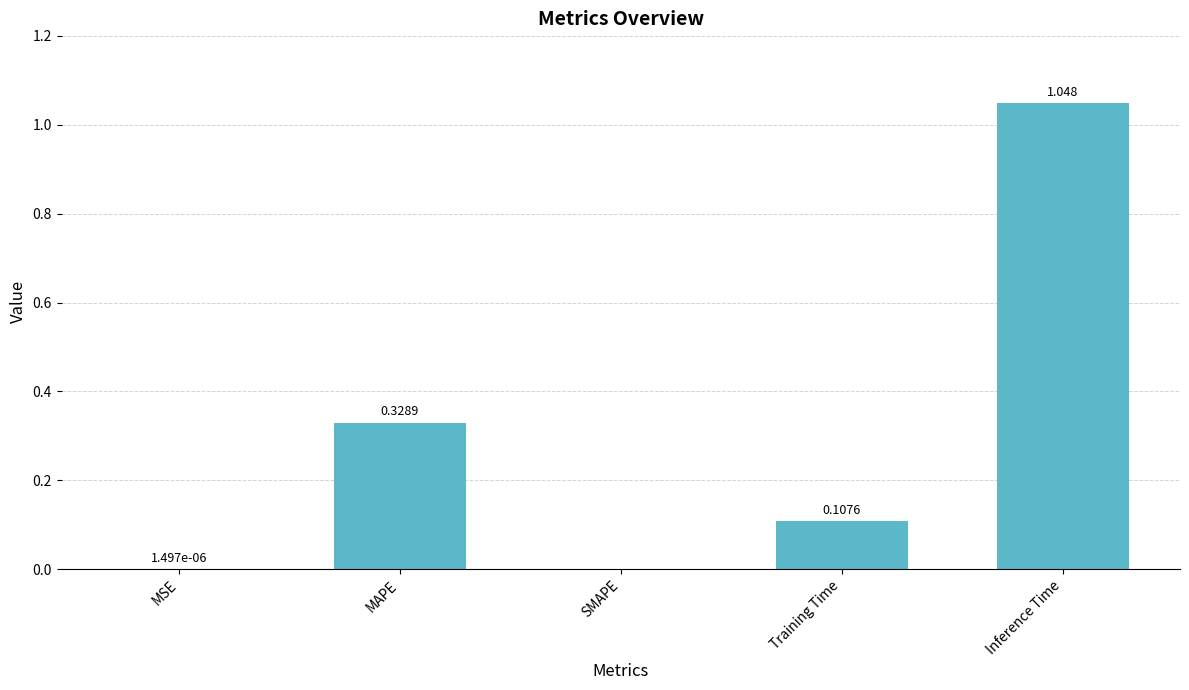

How many series are shown in this chart?

1